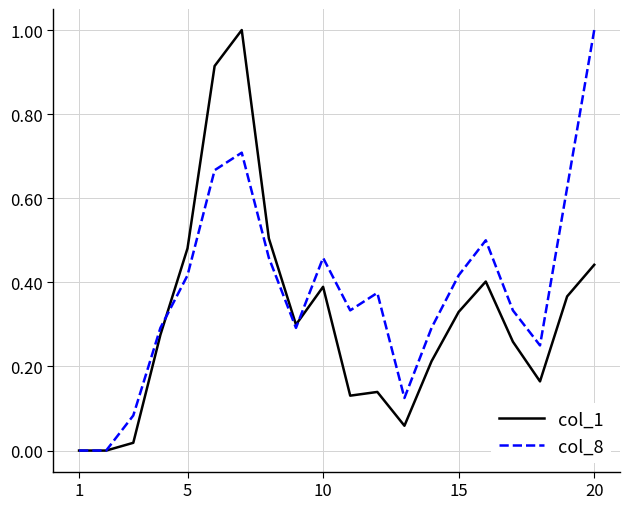

What is the maximum value shown in the chart?

1.0